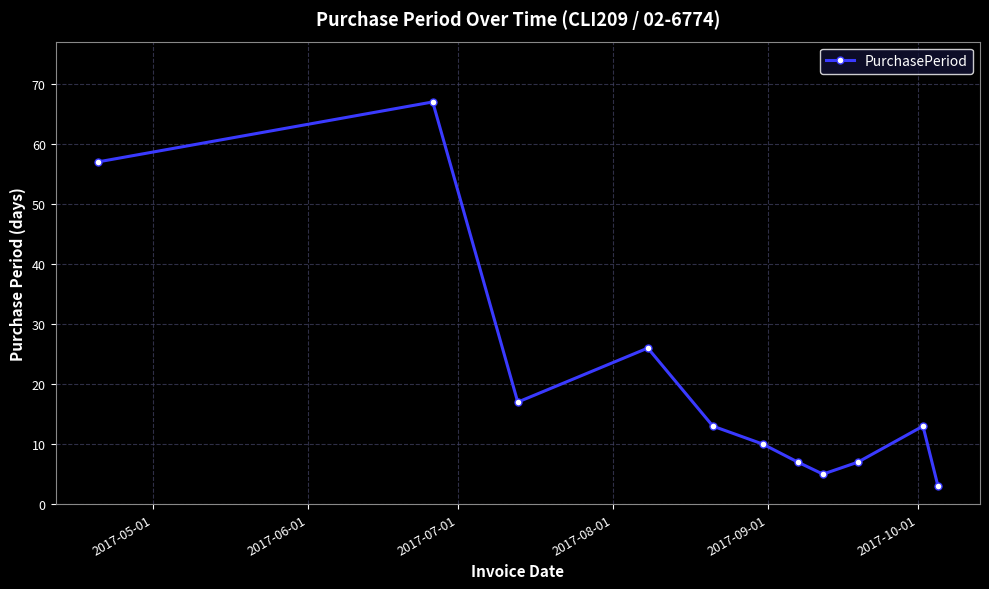

How many interior local peaks (higher than both neighbors) does the data have?

3